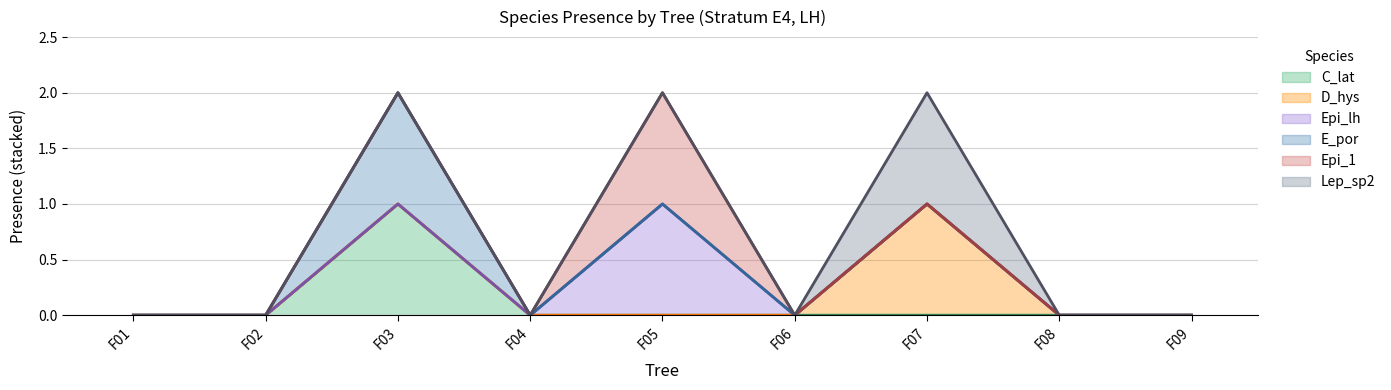

At which category is the sum across all series the highest?

F03